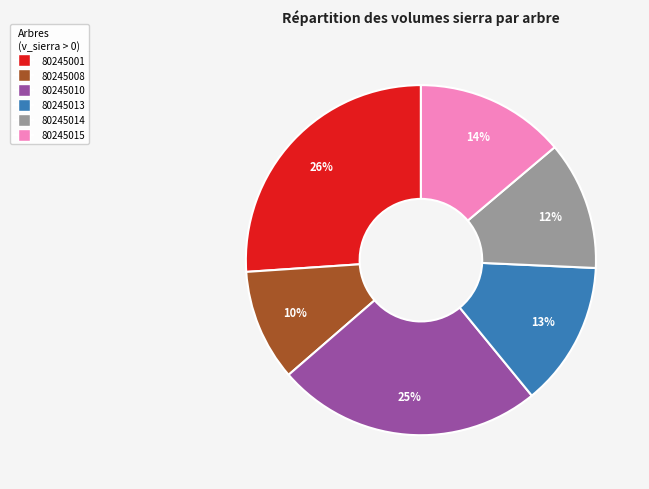

Does 80245013 represent more than half of the total?

No